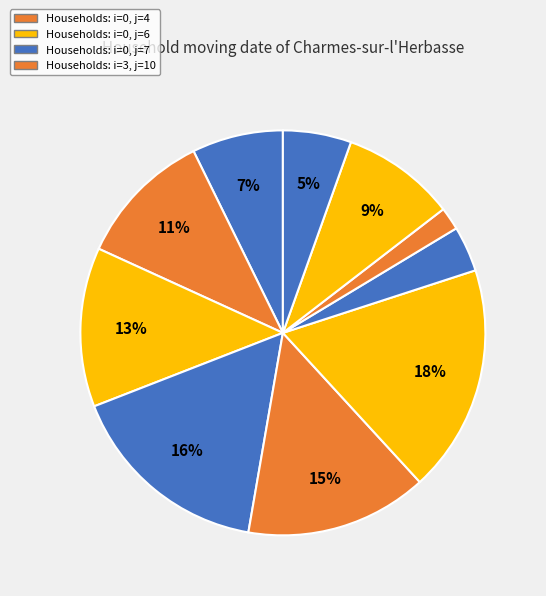

Is there a majority slice in this chart?

No